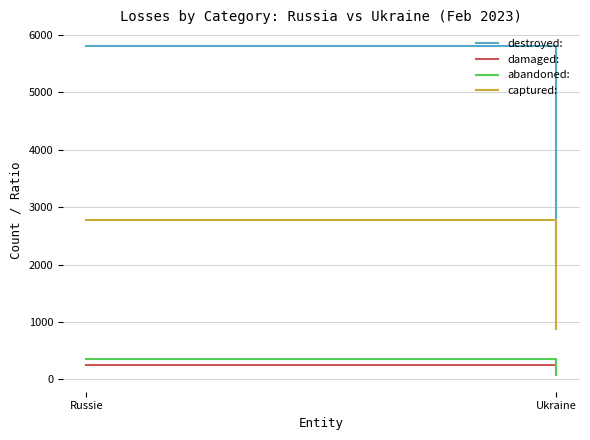

Reading left to right, extract all data points from this chart.

destroyed:: 5809	1857
damaged:: 252	135
abandoned:: 355	73
captured:: 2770	875